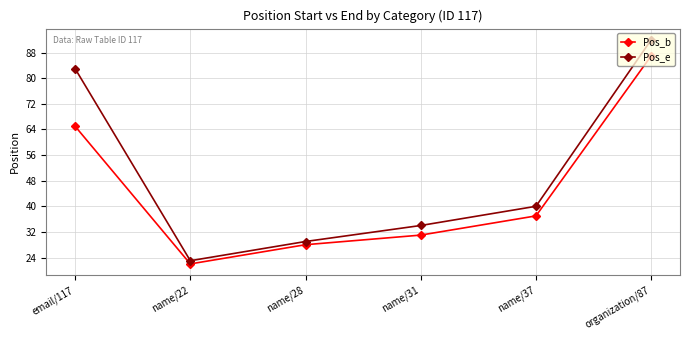

Rank the series by their maximum value, from lowest to highest.

Pos_b, Pos_e